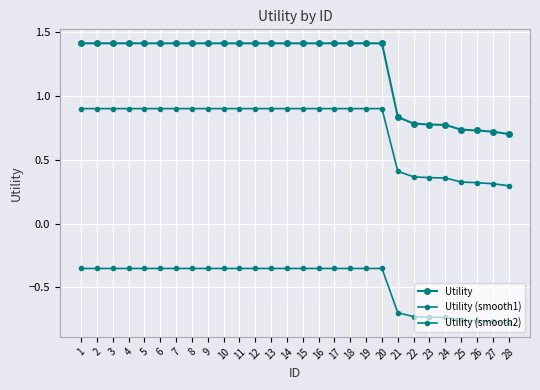

Reading left to right, list all the values displayed in this chart.

Utility: 1.4	1.4	1.4	1.4	1.4	1.4	1.4	1.4	1.4	1.4	1.4	1.4	1.4	1.4	1.4	1.4	1.4	1.4	1.4	1.4	0.8	0.8	0.8	0.8	0.7	0.7	0.7	0.7
Utility (smooth1): 0.9	0.9	0.9	0.9	0.9	0.9	0.9	0.9	0.9	0.9	0.9	0.9	0.9	0.9	0.9	0.9	0.9	0.9	0.9	0.9	0.4	0.4	0.4	0.4	0.3	0.3	0.3	0.3
Utility (smooth2): -0.4	-0.4	-0.4	-0.4	-0.4	-0.4	-0.4	-0.4	-0.4	-0.4	-0.4	-0.4	-0.4	-0.4	-0.4	-0.4	-0.4	-0.4	-0.4	-0.4	-0.7	-0.7	-0.7	-0.7	-0.8	-0.8	-0.8	-0.8